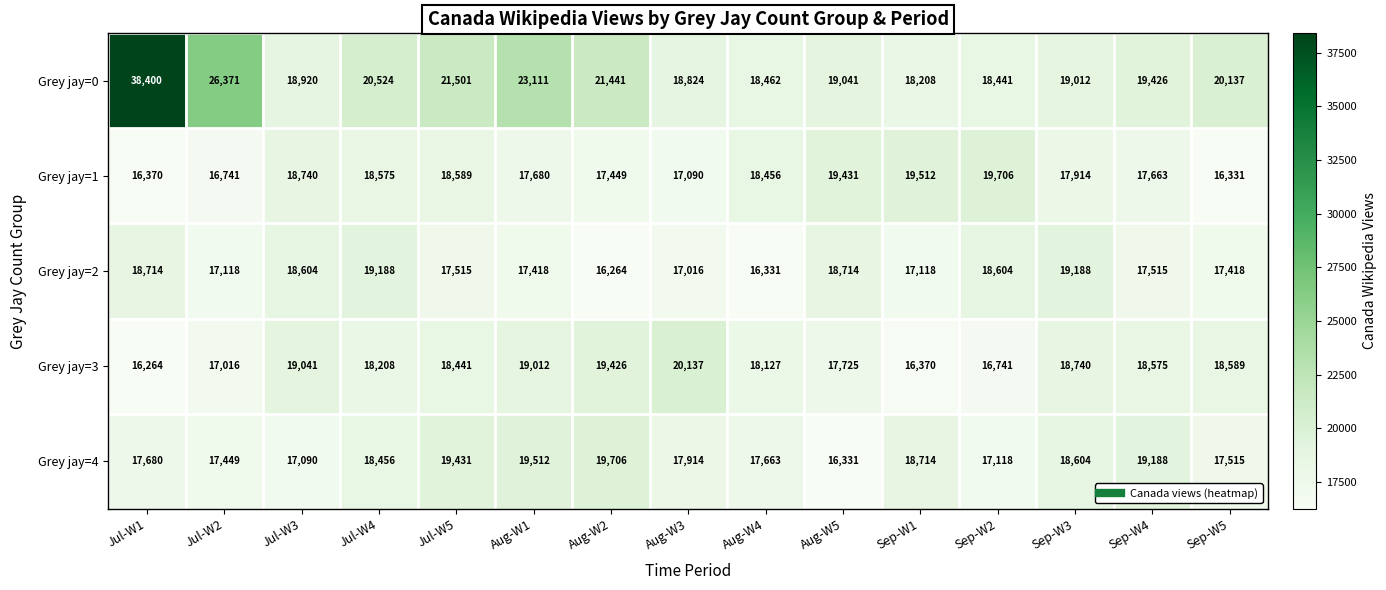

What is the difference between the second highest and minimum values in the Grey jay=4 series?

3181